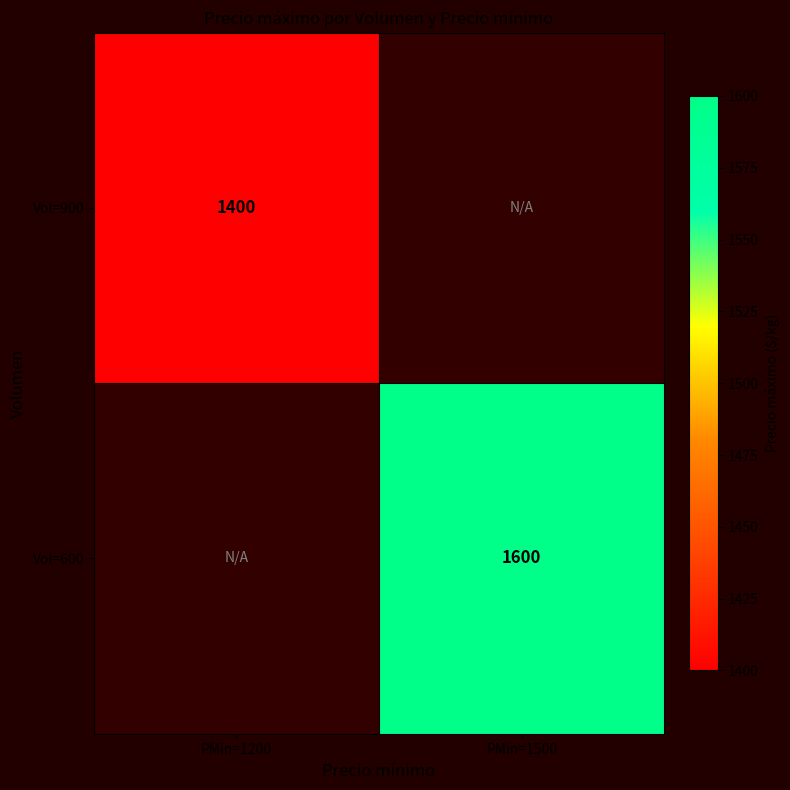

The Vol=900 series shows 1400 at PMin=1200. True or false?

True